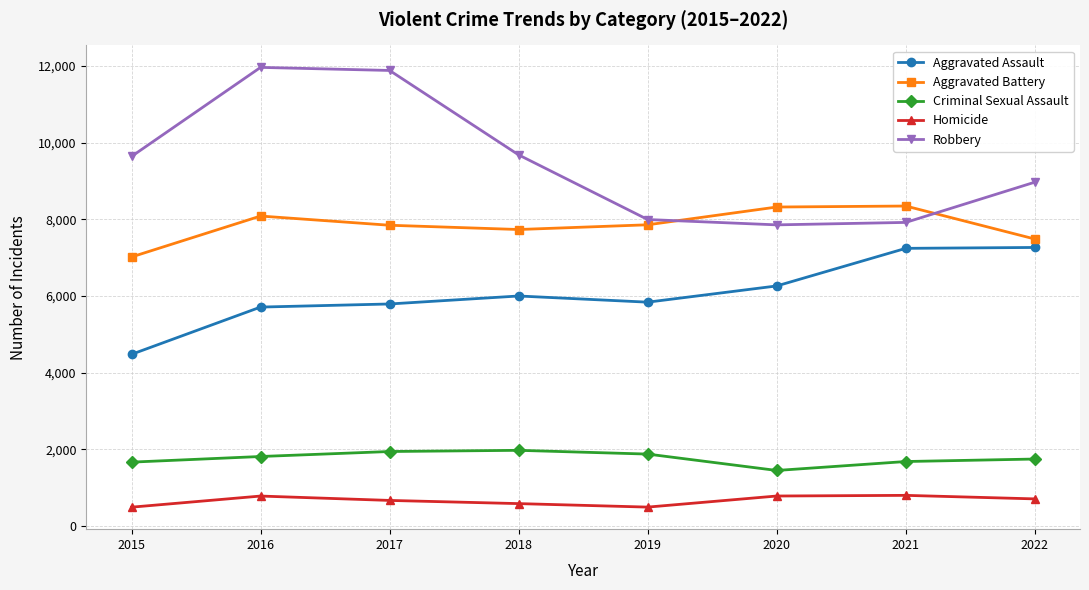

Rank the series by their maximum value, from lowest to highest.

Homicide, Criminal Sexual Assault, Aggravated Assault, Aggravated Battery, Robbery